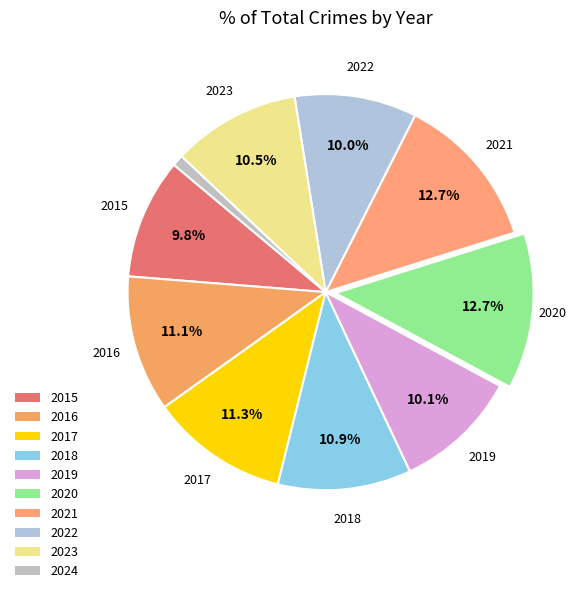

Which category has the smallest portion of the pie?

2024